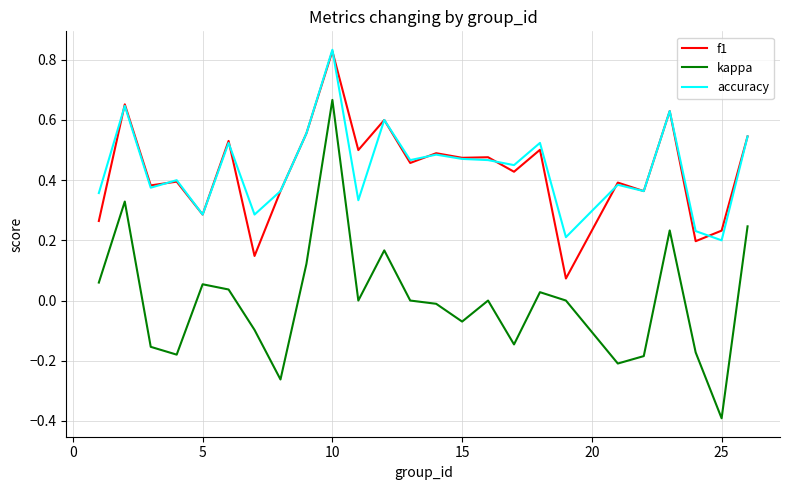

How many accuracy values are between 0 and 1?

25